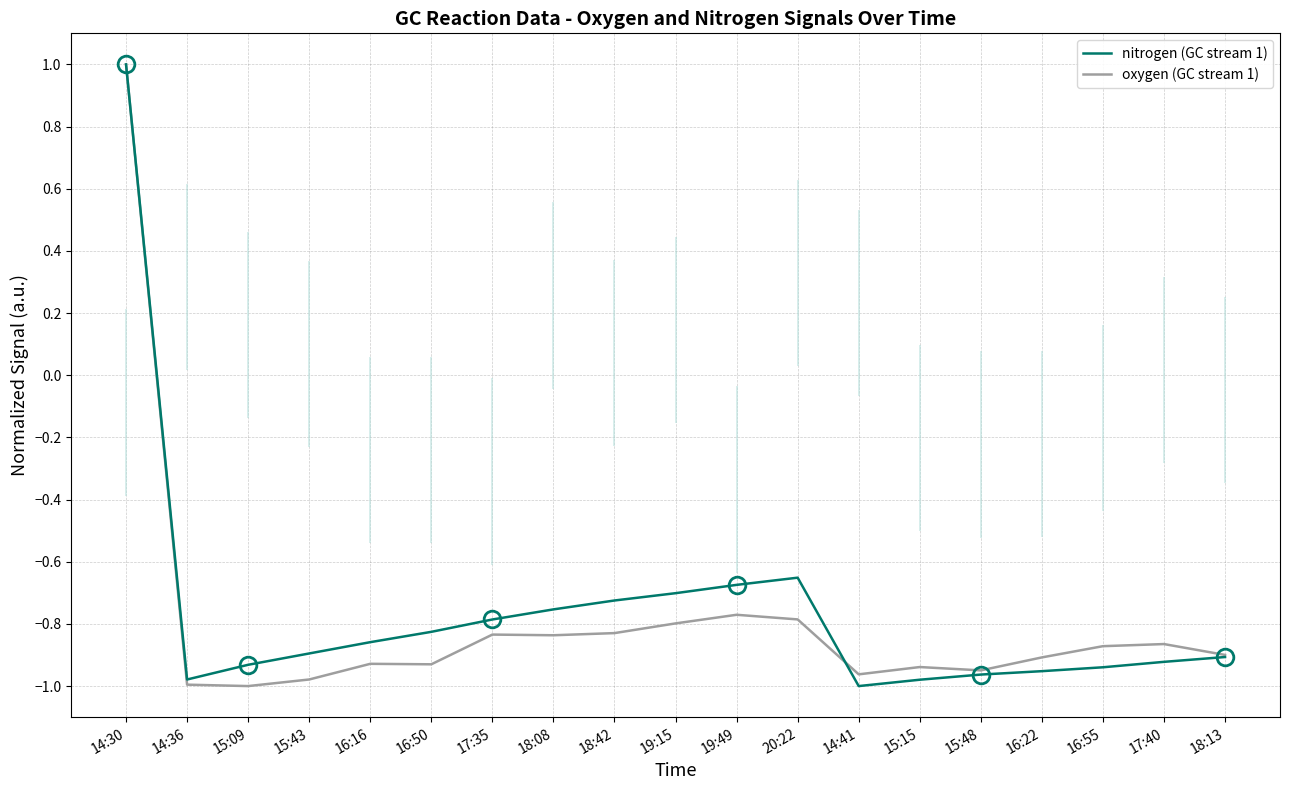

Between 19:15 and 18:13, which series saw the biggest shift?

nitrogen (GC stream 1)